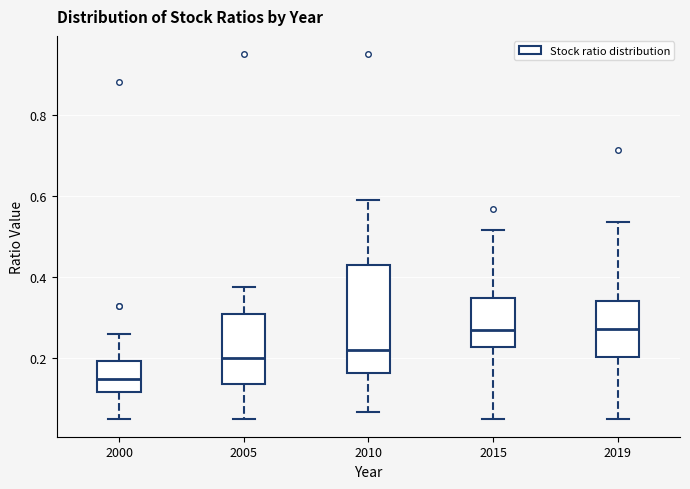

Where does the upper whisker of the box at x = 2019 end on the y-axis? The values are not printed on the chart, so give them approximately, as read against the axis.

0.54